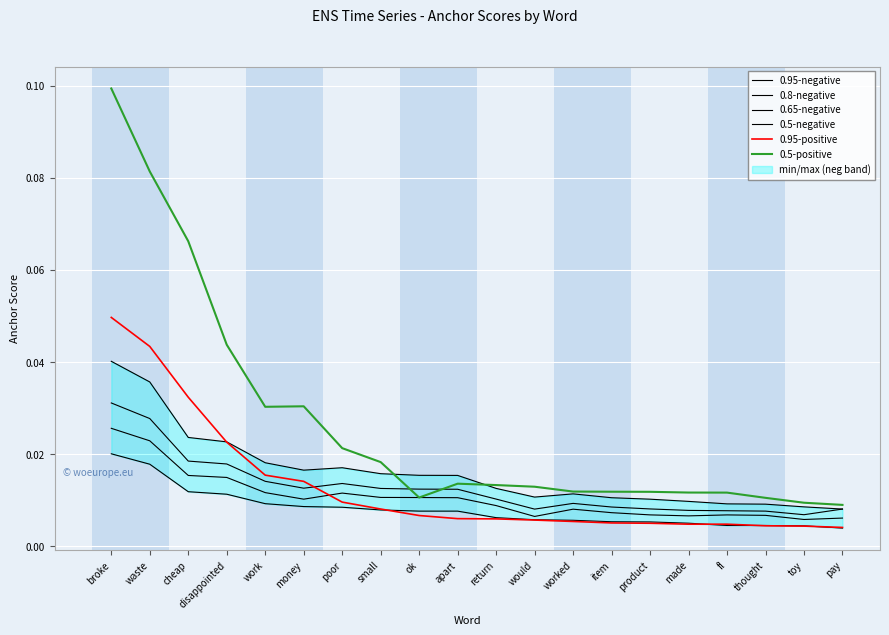

True or false: 0.5-positive has a value of 0.0 at broke.

False